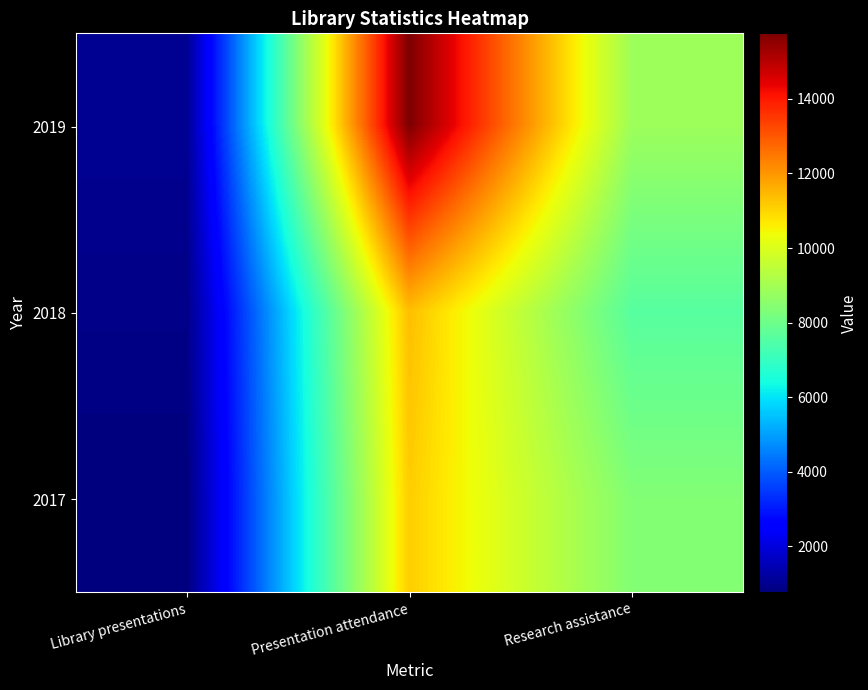

Between Library presentations and Presentation attendance, which is larger?

Presentation attendance